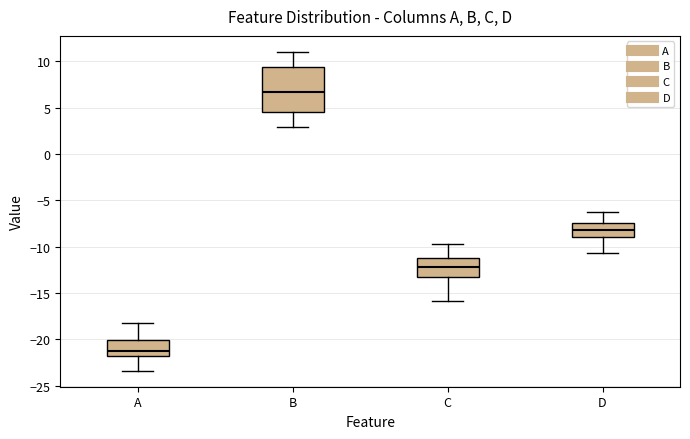

Reading left to right, read every box against the y-axis: the position of its median line, the range the box covers, and the ends of its whiskers. The values are not printed on the chart, so give them approximately, as read against the axis.

A: median -21.0, box -22.0 to -20.0, whiskers -23.5 to -18.0
B: median 6.5, box 4.5 to 9.5, whiskers 3.0 to 11.0
C: median -12.0, box -13.0 to -11.0, whiskers -16.0 to -10.0
D: median -8.0, box -9.0 to -7.5, whiskers -10.5 to -6.5